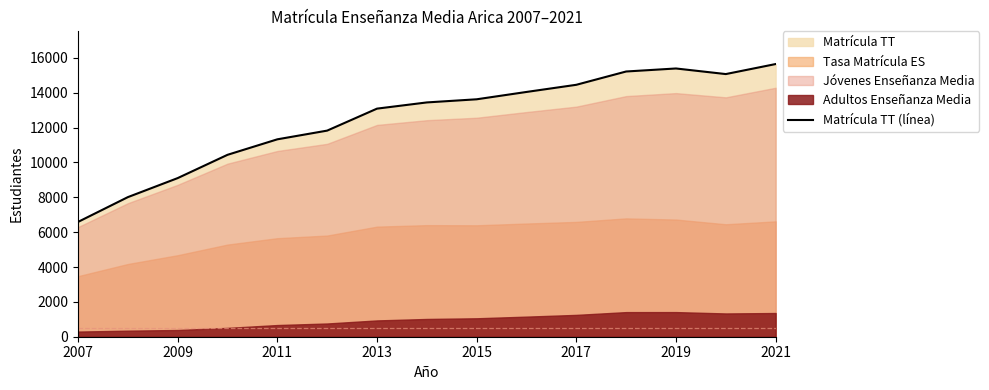

Where is Matrícula TT (línea) nearest to the value 11116?

2011